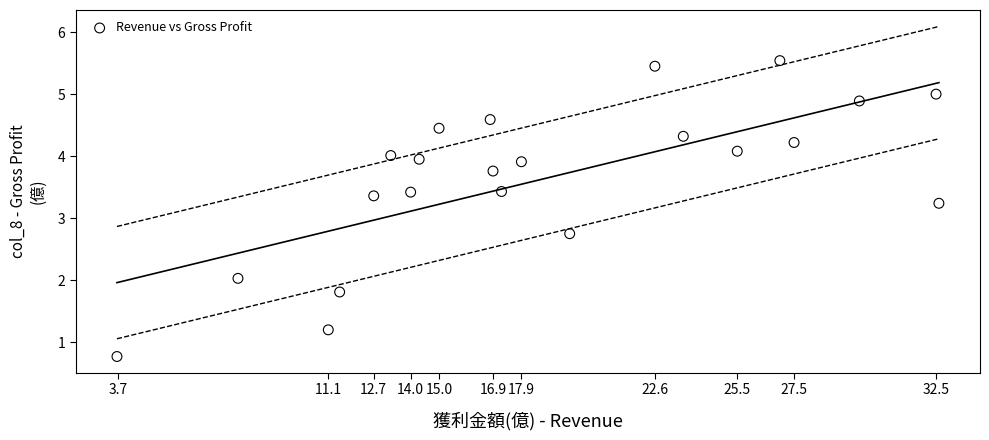

What is the range of X values (max minus min)?

28.9